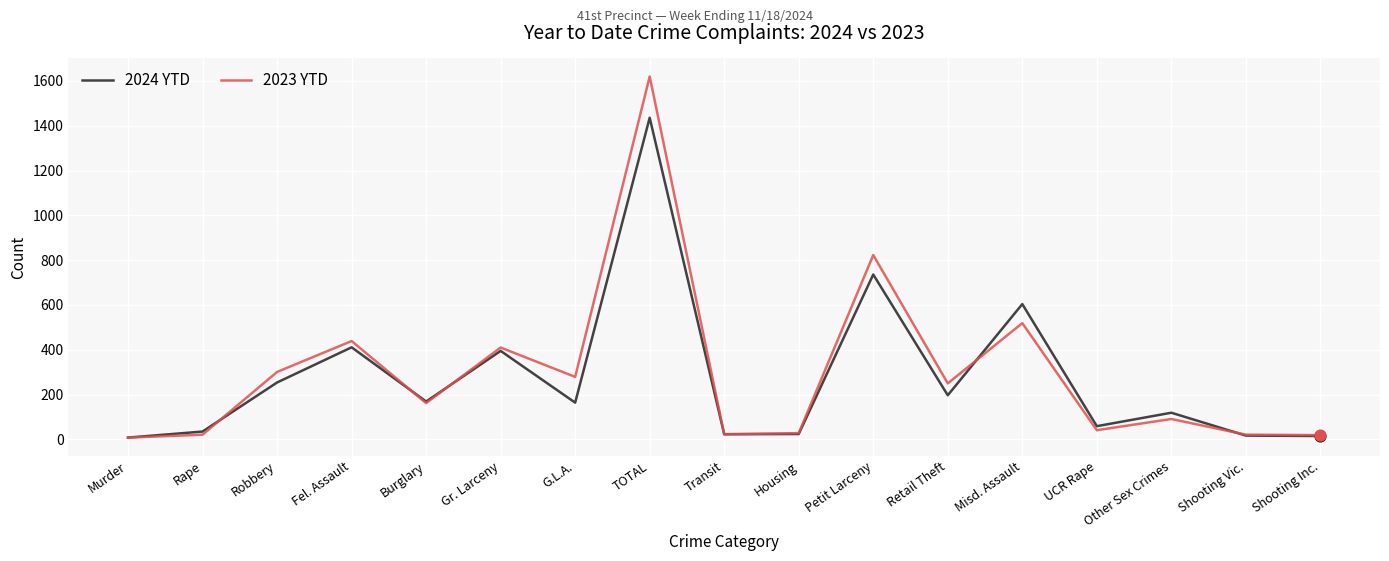

Which series has the largest total across all categories?

2023 YTD